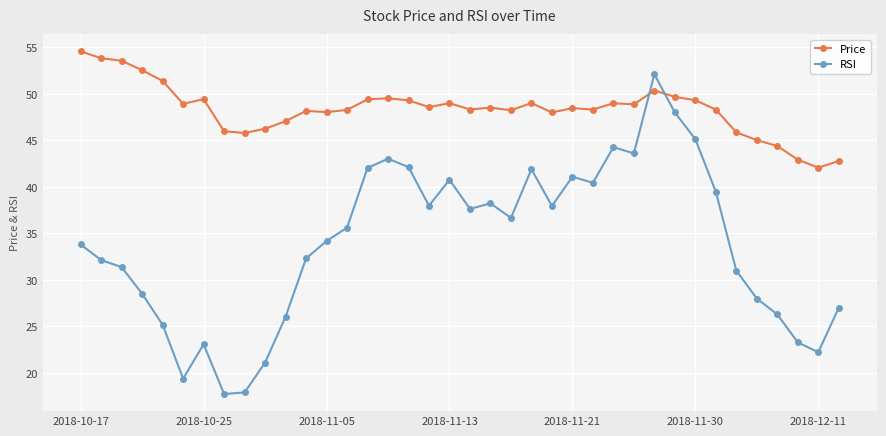

How many times do Price and RSI cross each other?

2